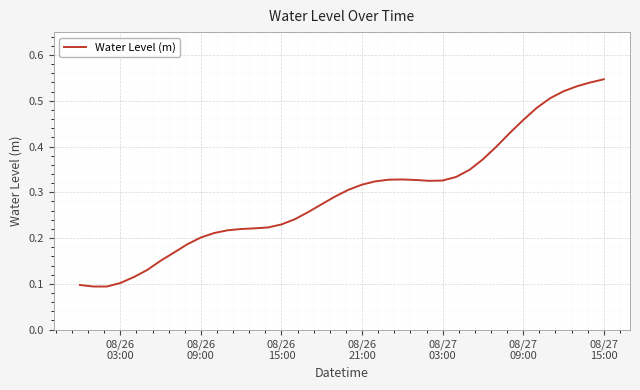

Does the chart have visible grid lines?

Yes